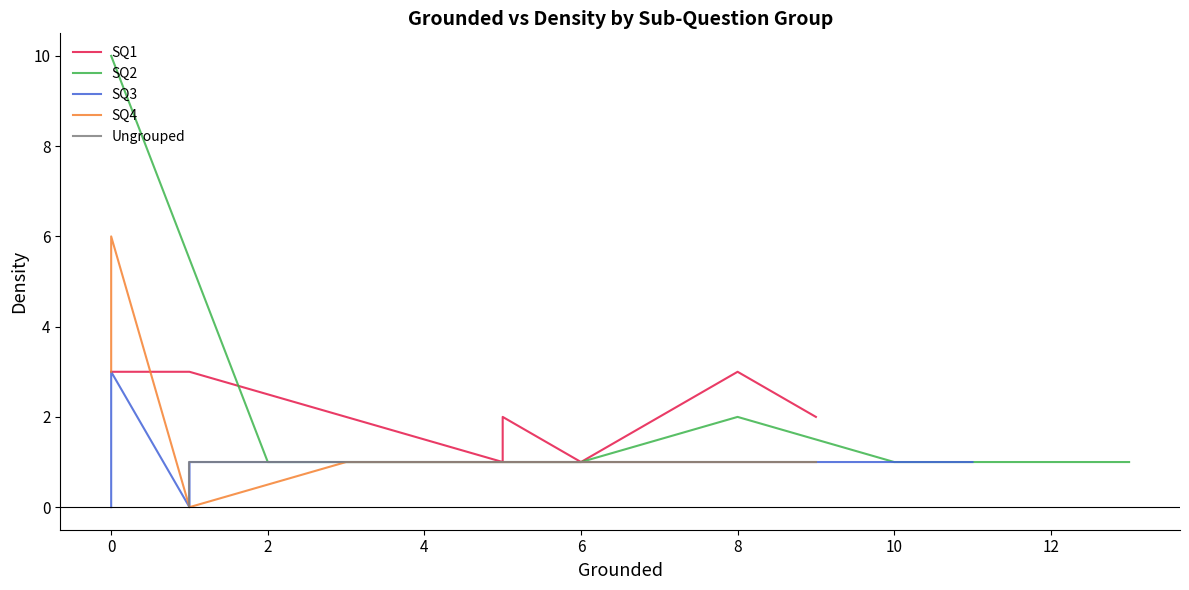

The value of SQ3: System Requirements at 5 is 0. True or false?

False